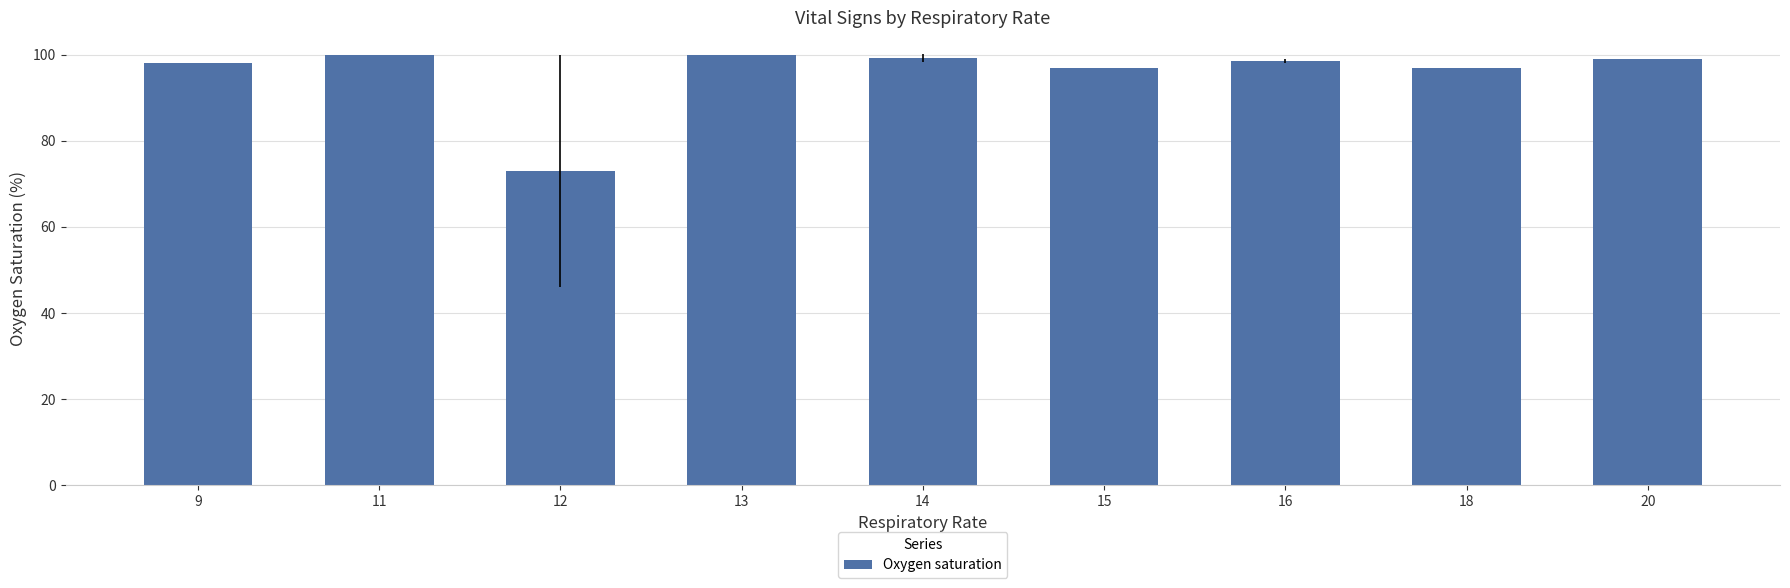

Are the bars grouped side by side (vs. stacked)?

No